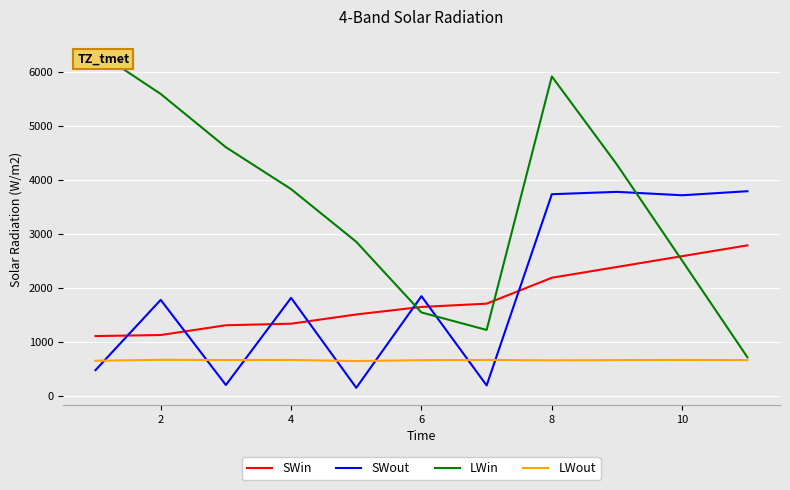

True or false: LWout and SWin cross at least once.

False